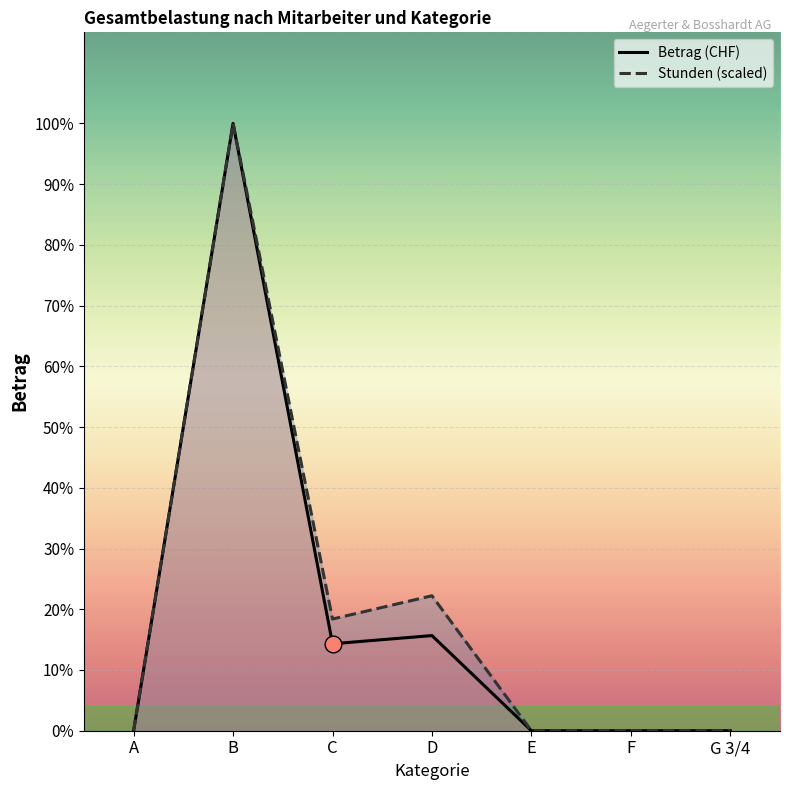

Where is Stunden nearest to the value 3980?

D